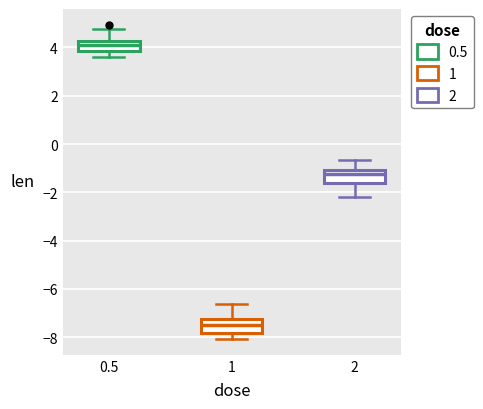

Which box has the highest median line?

0.5